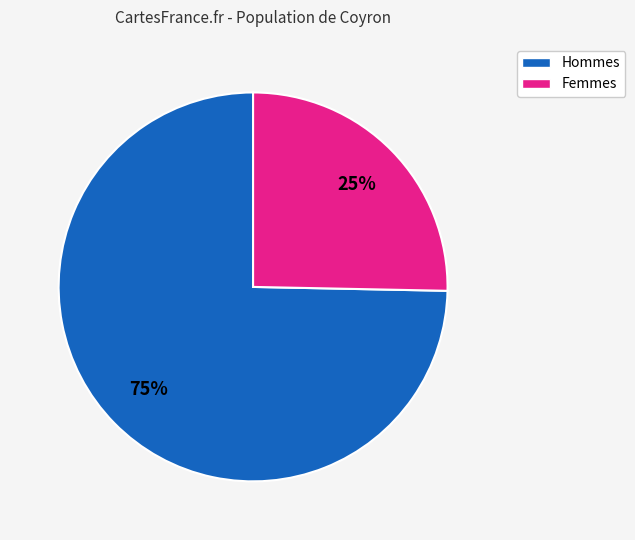

Is there any slice that represents more than half of the pie?

Yes